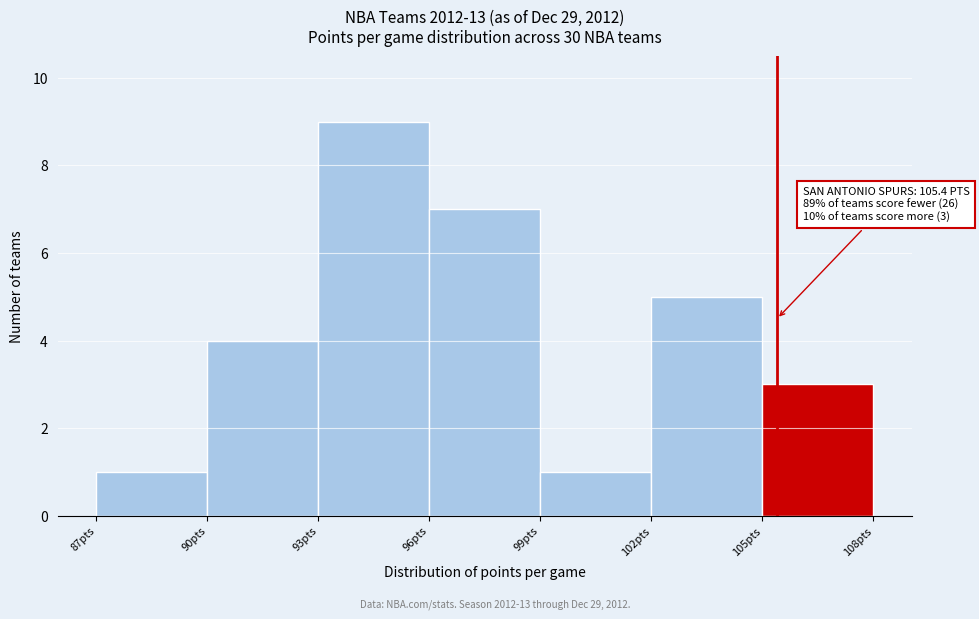

Over which range of the x-axis is the bar tallest?

93 to 96